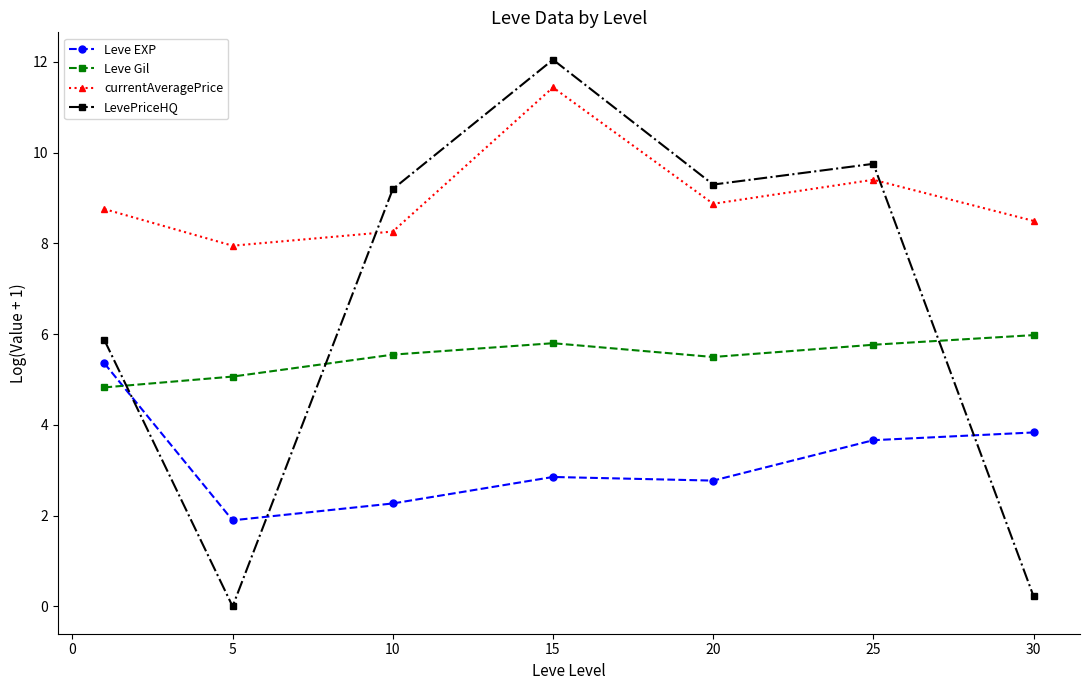

Rank the series by their average value, from lowest to highest.

Leve EXP, Leve Gil, LevePriceHQ, currentAveragePrice